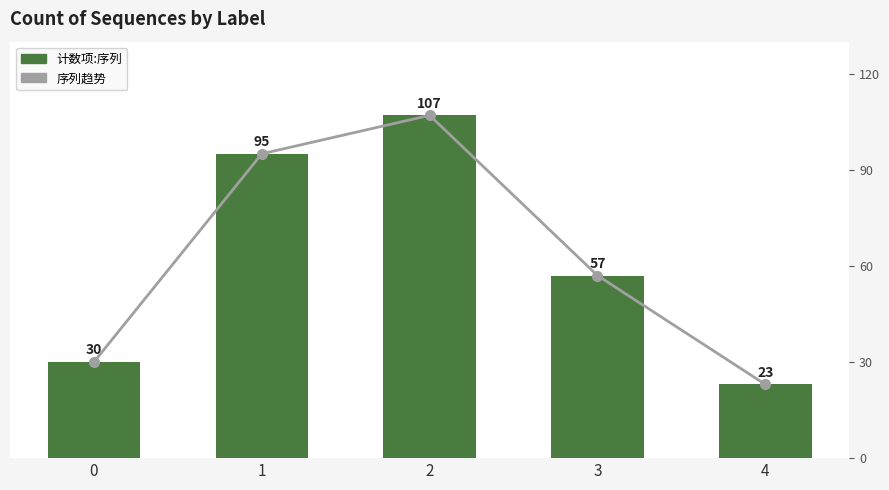

Rank the series at 4 from lowest to highest value.

计数项:序列, 序列趋势